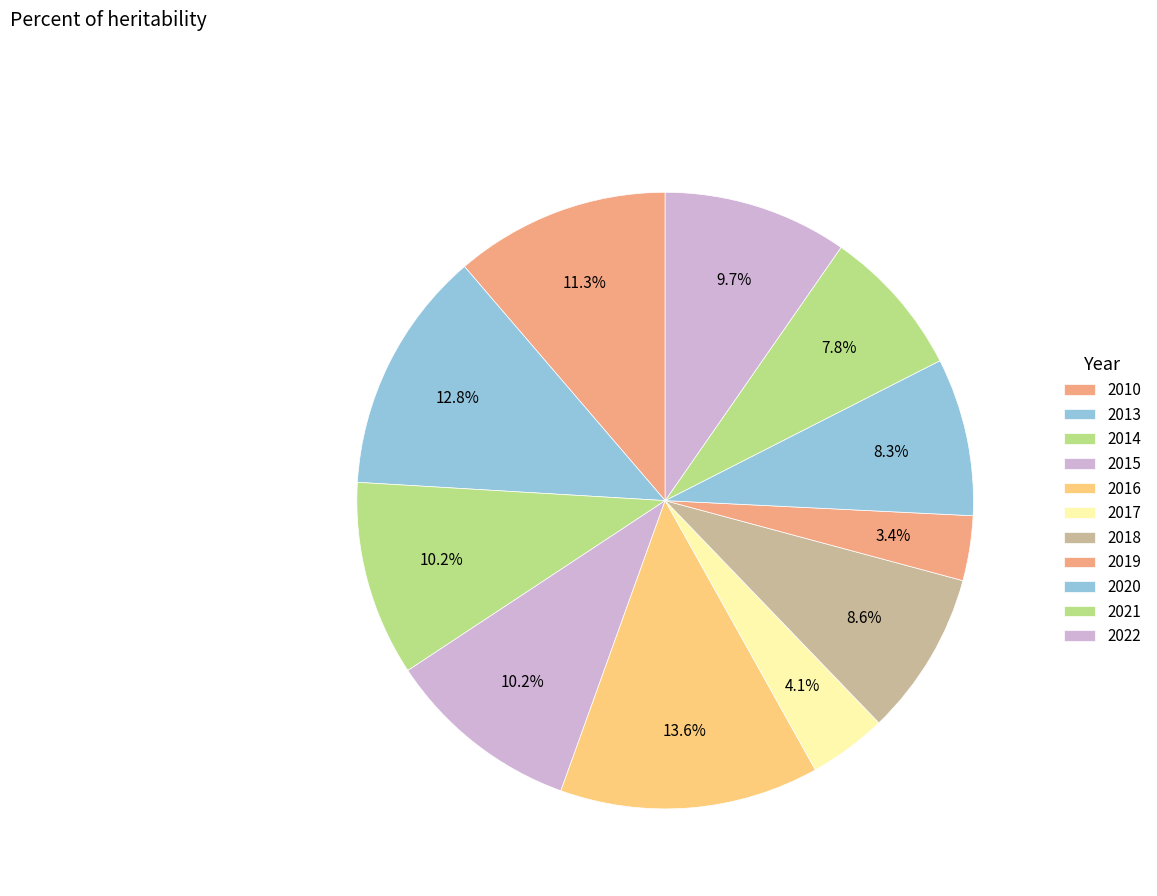

Which slice is the smallest?

2019